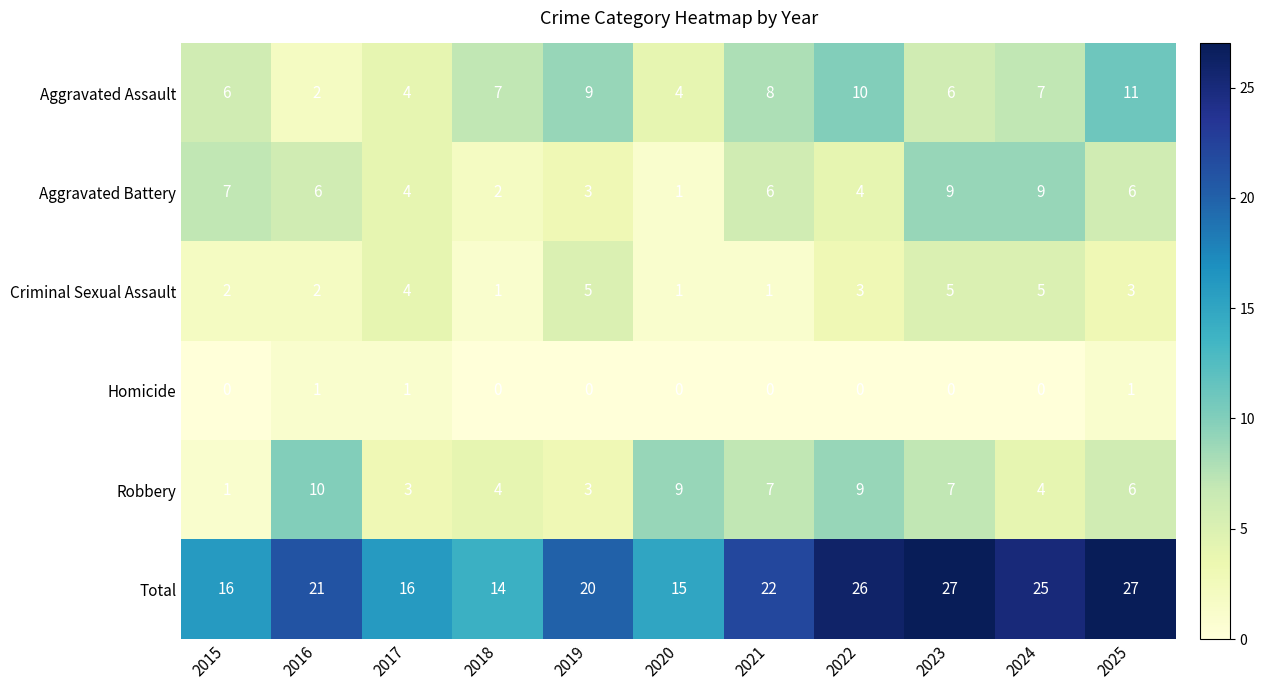

Is the value of Total at 2022 greater than the value of Criminal Sexual Assault at 2019?

Yes